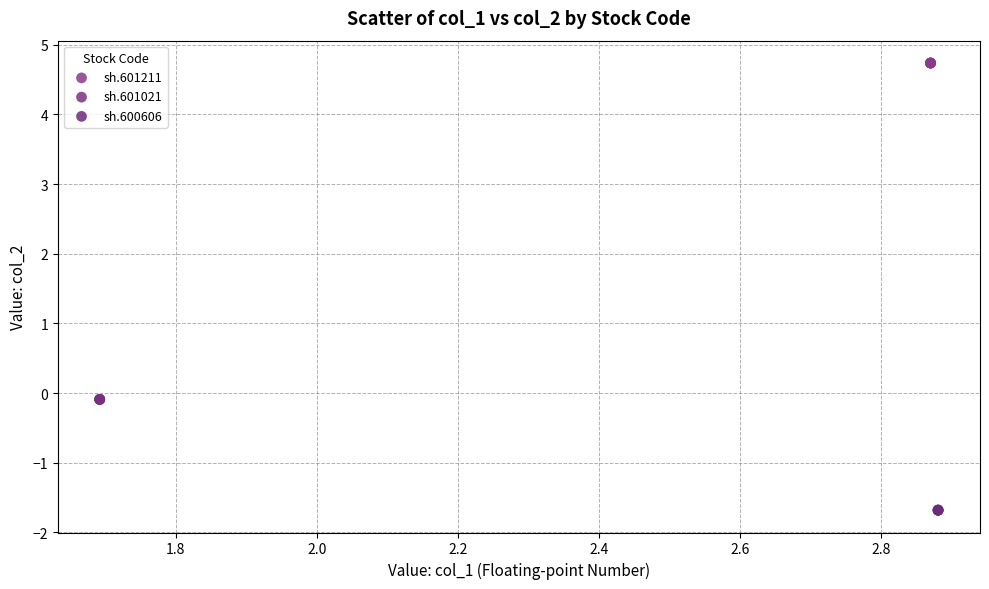

Which series reaches the maximum Y coordinate?

sh.601211